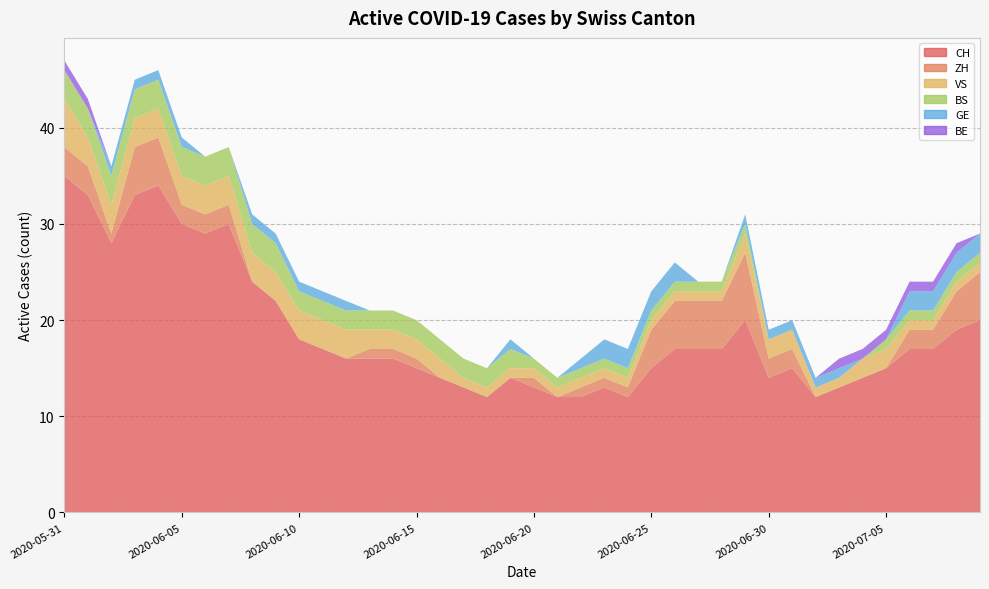

Reading left to right, what are all the values shown in this chart?

CH: 35	33	28	33	34	30	29	30	24	22	18	17	16	16	16	15	14	13	12	14	13	12	12	13	12	15	17	17	17	20	14	15	12	13	14	15	17	17	19	20
ZH: 3	3	1	5	5	2	2	2	0	0	0	0	0	1	1	1	0	0	0	0	1	0	1	1	1	4	5	5	5	7	2	2	0	0	0	0	2	2	4	5
VS: 5	3	3	3	3	3	3	3	3	3	3	3	3	2	2	2	2	1	1	1	1	1	1	1	1	1	1	1	1	2	2	2	1	1	2	2	1	1	1	1
BS: 3	3	3	3	3	3	3	3	3	3	2	2	2	2	2	2	2	2	2	2	1	1	1	1	1	1	1	1	1	1	0	0	0	0	0	1	1	1	1	1
GE: 0	0	1	1	1	1	0	0	1	1	1	1	1	0	0	0	0	0	0	1	0	0	1	2	2	2	2	0	0	1	1	1	1	1	0	0	2	2	2	2
BE: 1	1	0	0	0	0	0	0	0	0	0	0	0	0	0	0	0	0	0	0	0	0	0	0	0	0	0	0	0	0	0	0	0	1	1	1	1	1	1	0